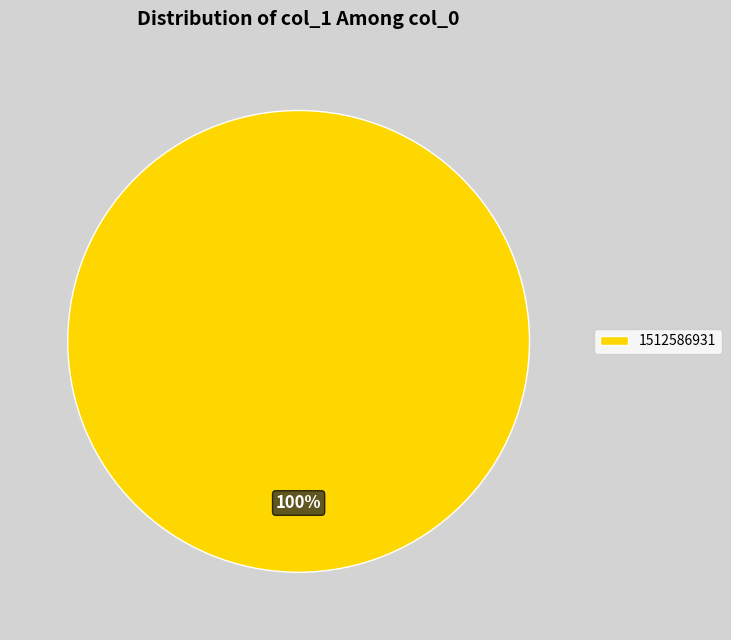

To the nearest percent, what portion does 1512586931 represent?

100%